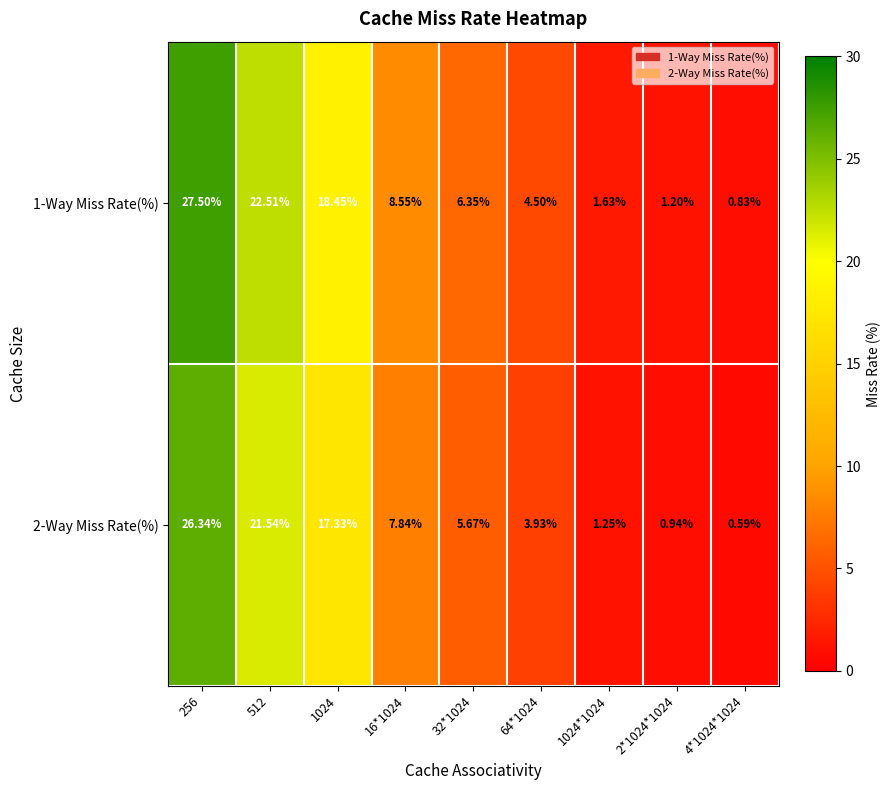

Is the value of 2-Way Miss Rate(%) at 512 greater than the value of 1-Way Miss Rate(%) at 2*1024*1024?

Yes